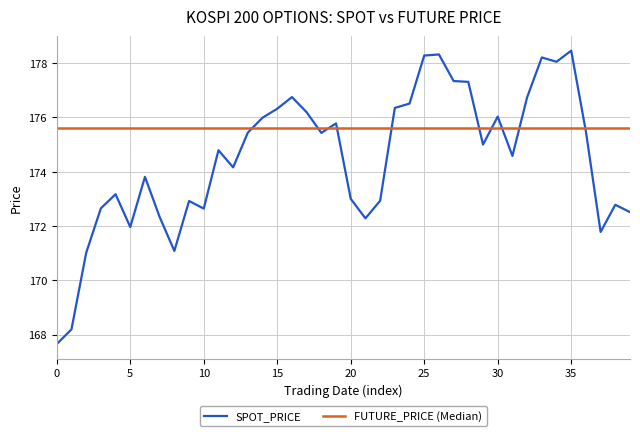

How many points are lower than both their immediate neighbors (excluding endpoints)?

10